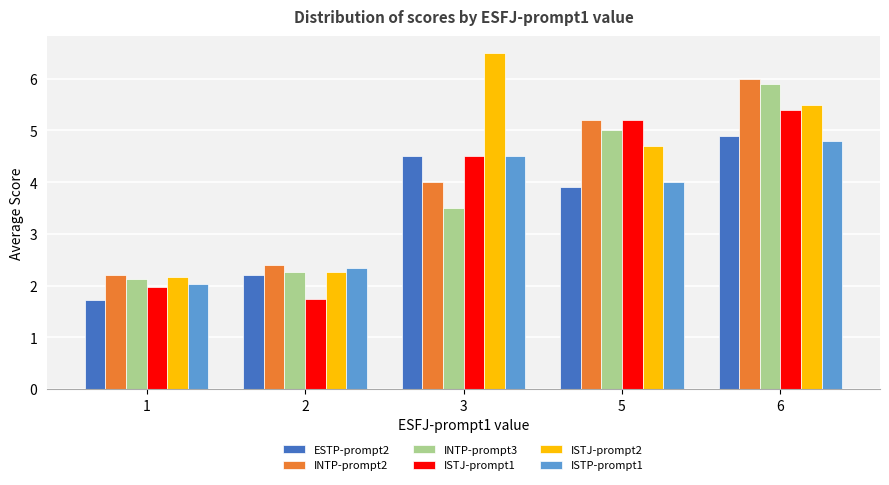

Reading left to right, transcribe all the data shown in this chart.

ESTP-prompt2: 1.7	2.2	4.5	3.9	4.9
INTP-prompt2: 2.2	2.4	4.0	5.2	6.0
INTP-prompt3: 2.1	2.3	3.5	5.0	5.9
ISTJ-prompt1: 2.0	1.7	4.5	5.2	5.4
ISTJ-prompt2: 2.2	2.3	6.5	4.7	5.5
ISTP-prompt1: 2.0	2.3	4.5	4.0	4.8